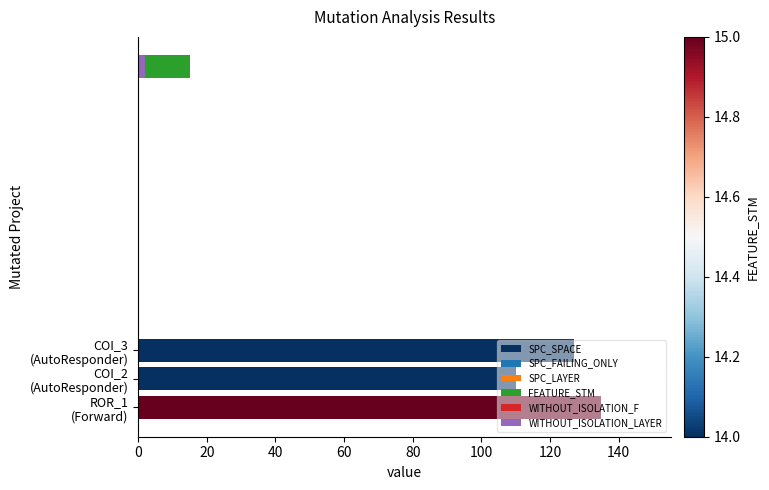

Count the number of categories in the chart.

3